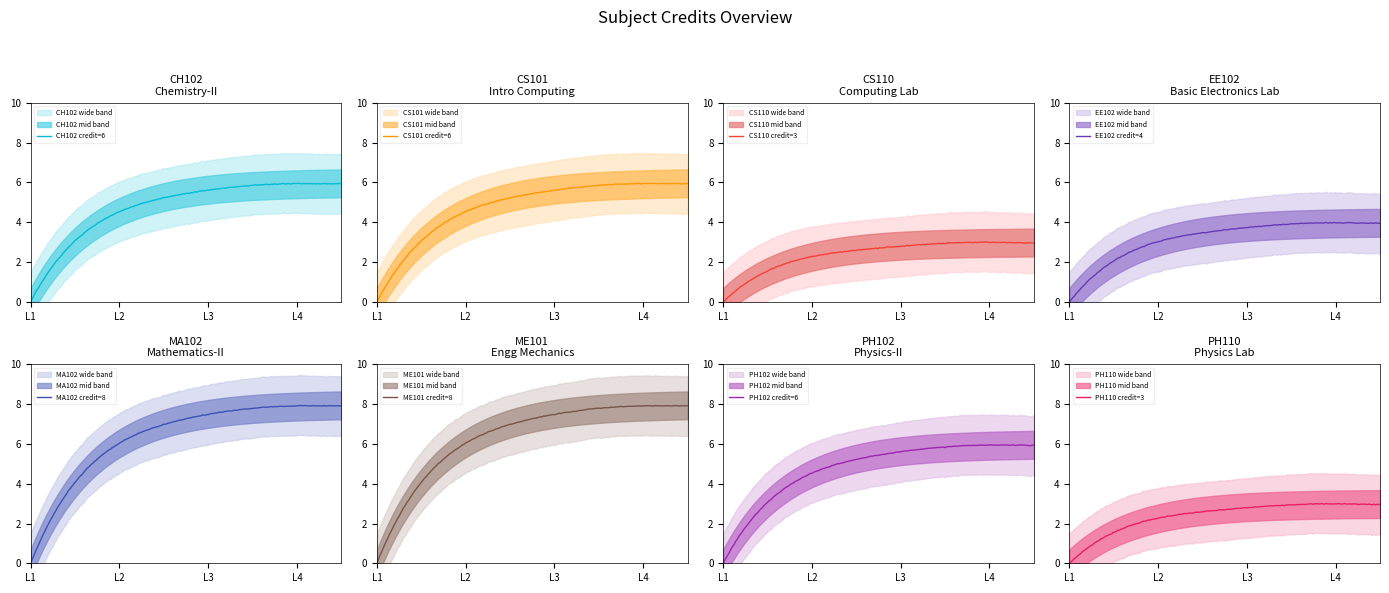

List the labels in order of value, largest first.

MA102, ME101, CH102, CS101, PH102, EE102, CS110, PH110